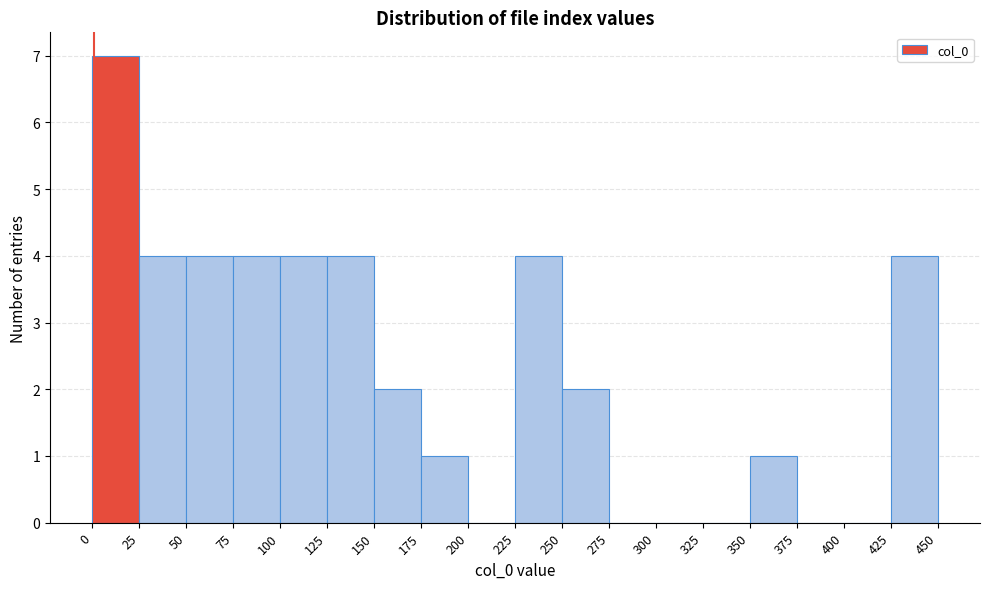

Which range on the x-axis has the tallest bar?

0 to 25